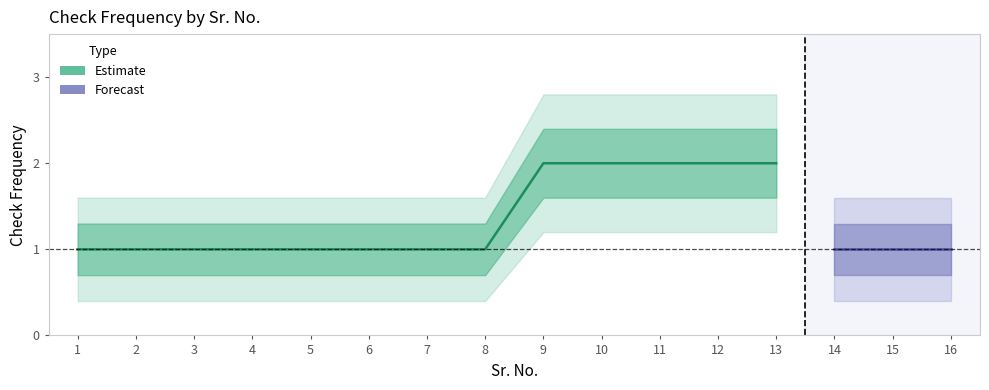

Is this an area chart (filled region under the line)?

No